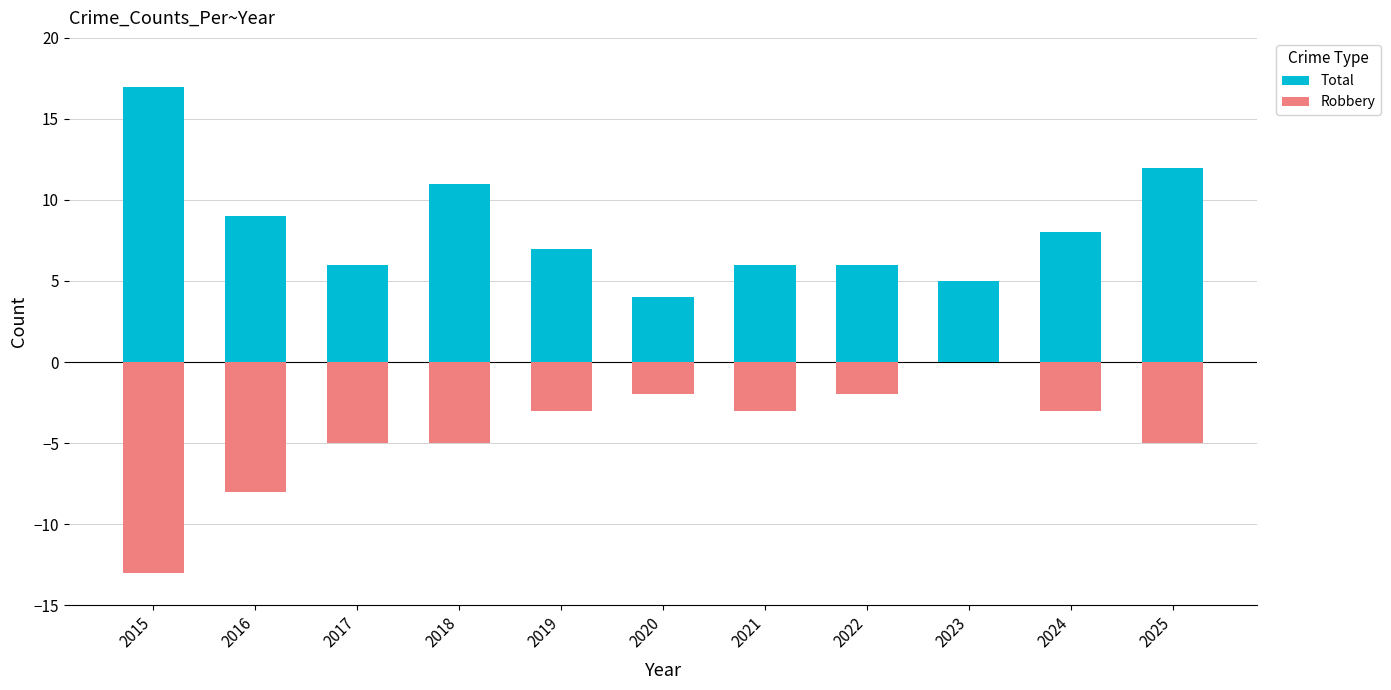

Where does the Total series first go above 7?

2015